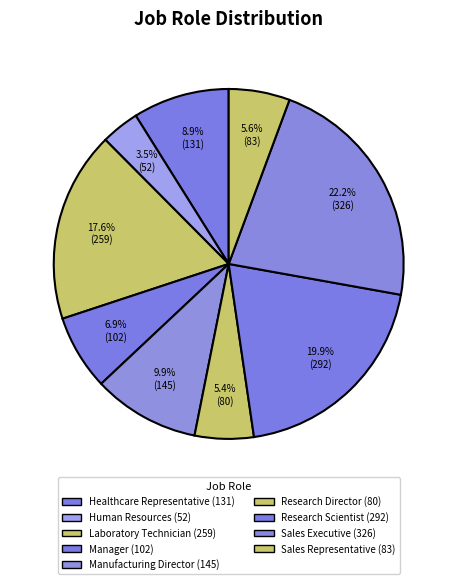

Count the number of slices in the pie.

9